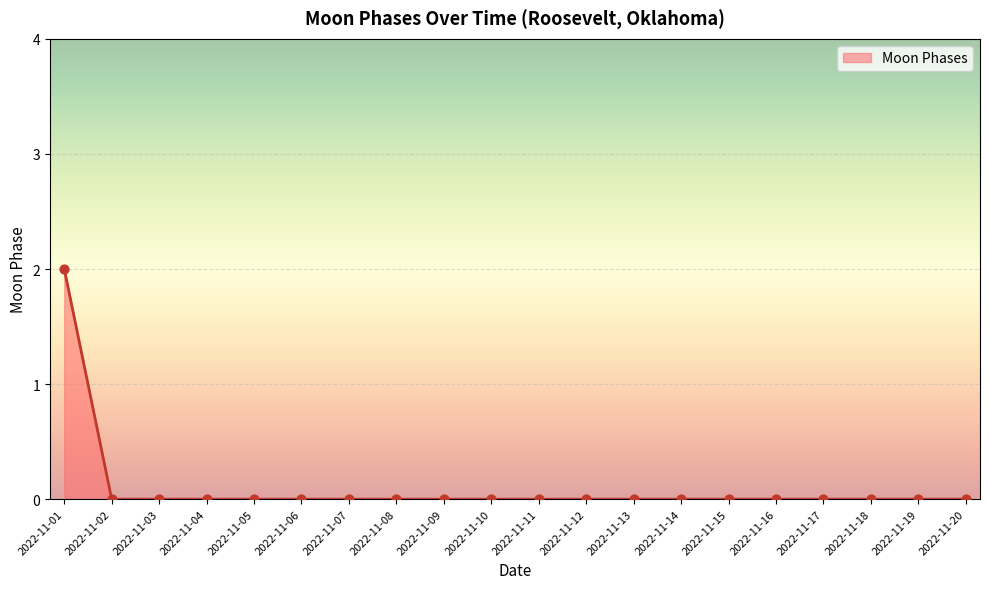

Between 2022-11-19 and 2022-11-01, which is larger?

2022-11-01